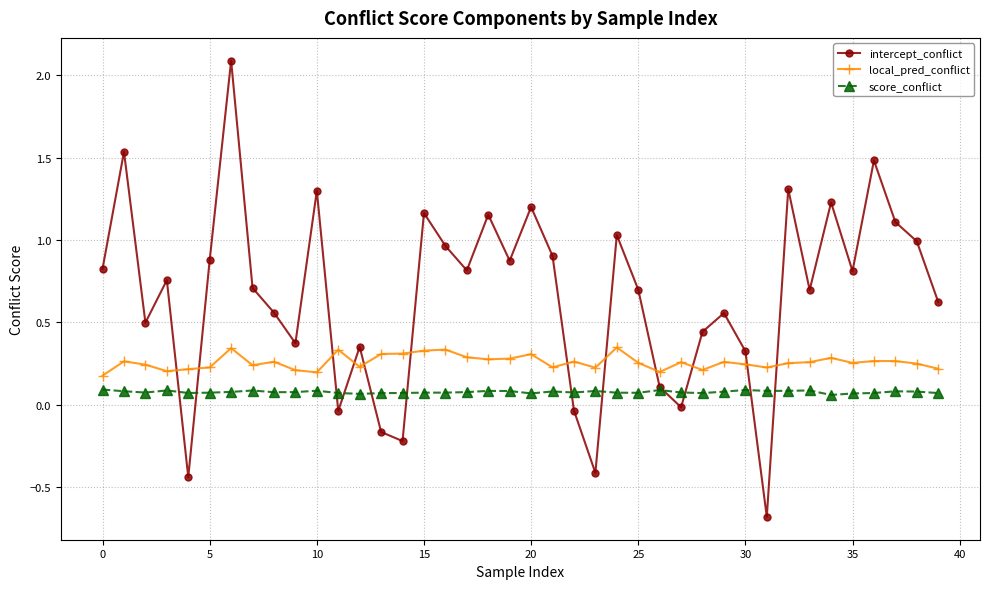

What is the minimum value shown in the chart?

-0.7